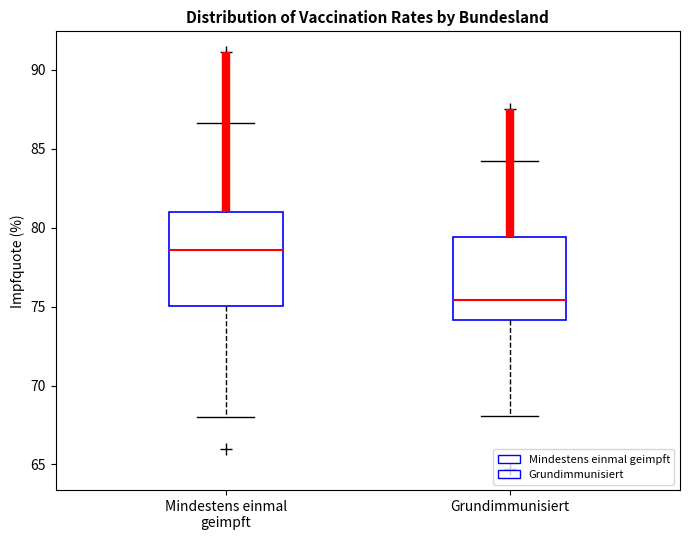

Where does the median line of the box for Grundimmunisiert sit on the y-axis? The values are not printed on the chart, so give them approximately, as read against the axis.

75.5